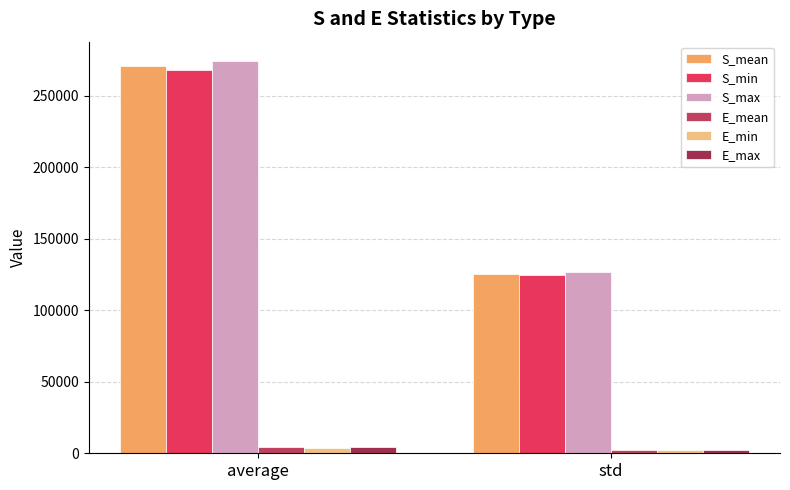

At which label is S_mean closest to 198286?

std